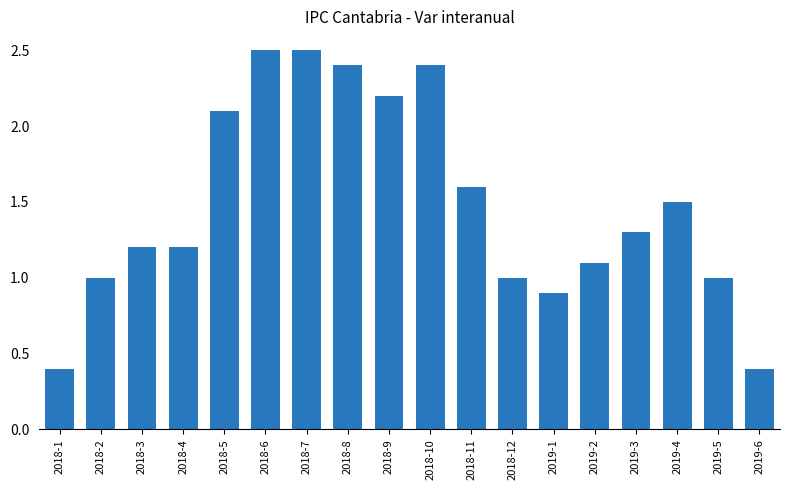

What is the difference between the maximum and second lowest values?

2.1